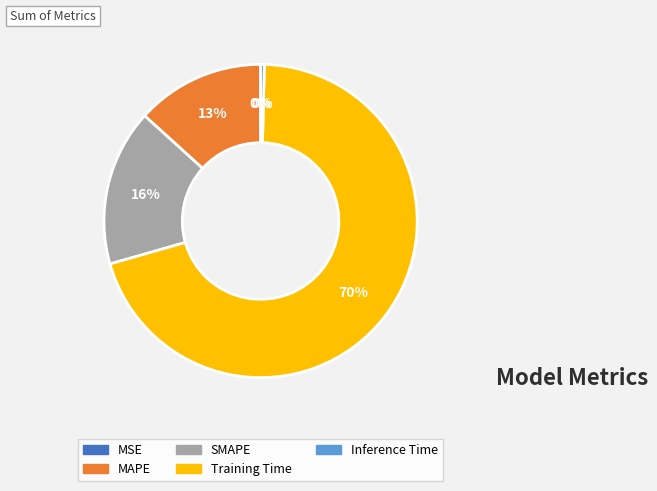

Is it true that MSE is 1% of the pie?

False